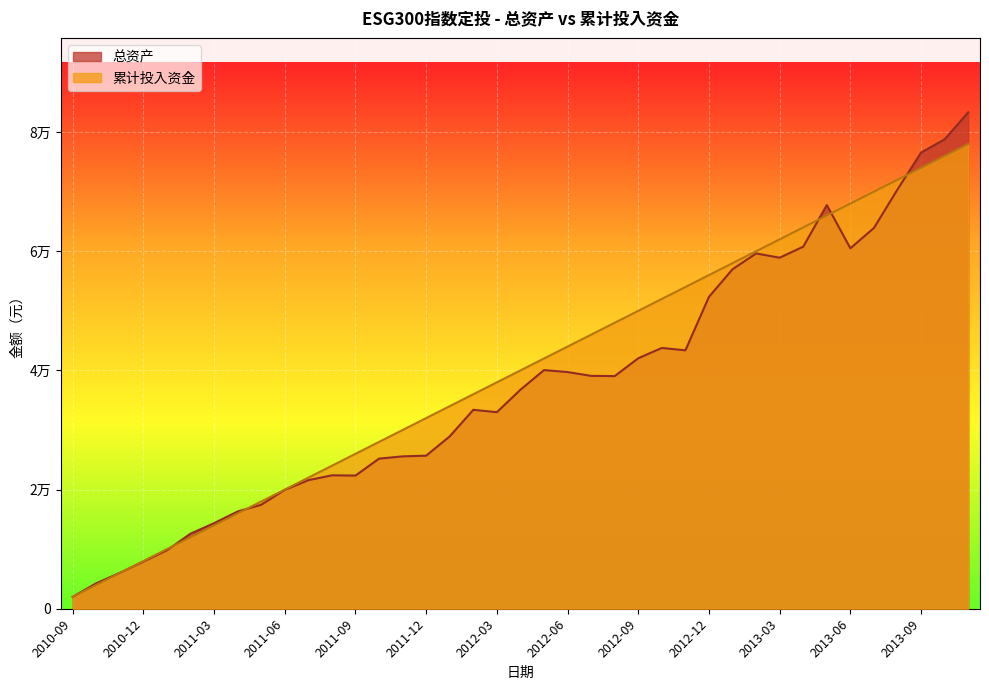

What is the average value of the 总资产 series?

37496.7